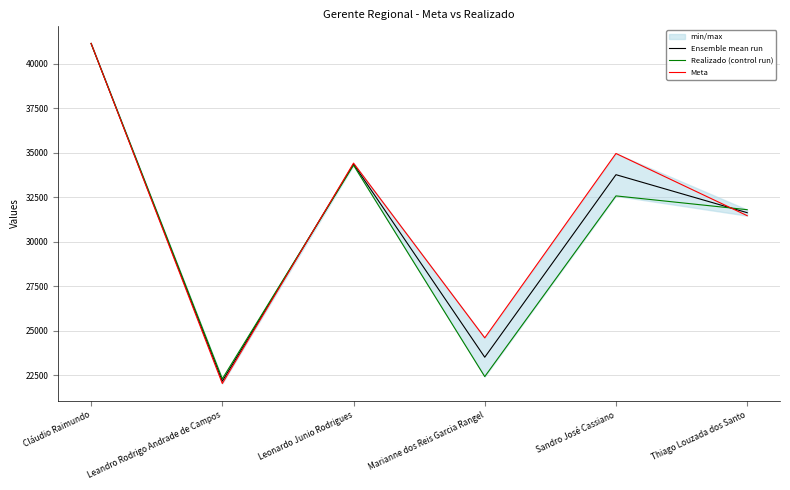

At which label does Meta first exceed 34422?

Cláudio Raimundo